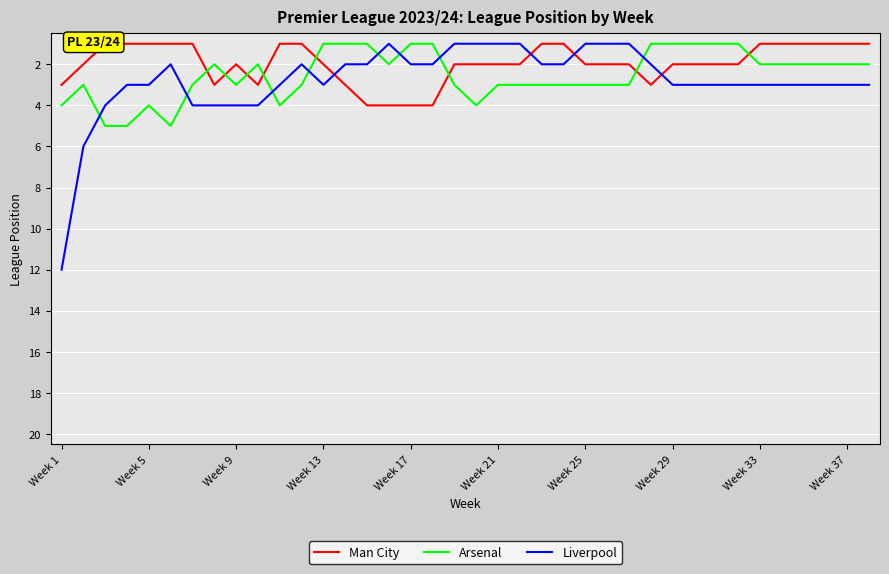

True or false: Liverpool and Arsenal cross at least once.

True